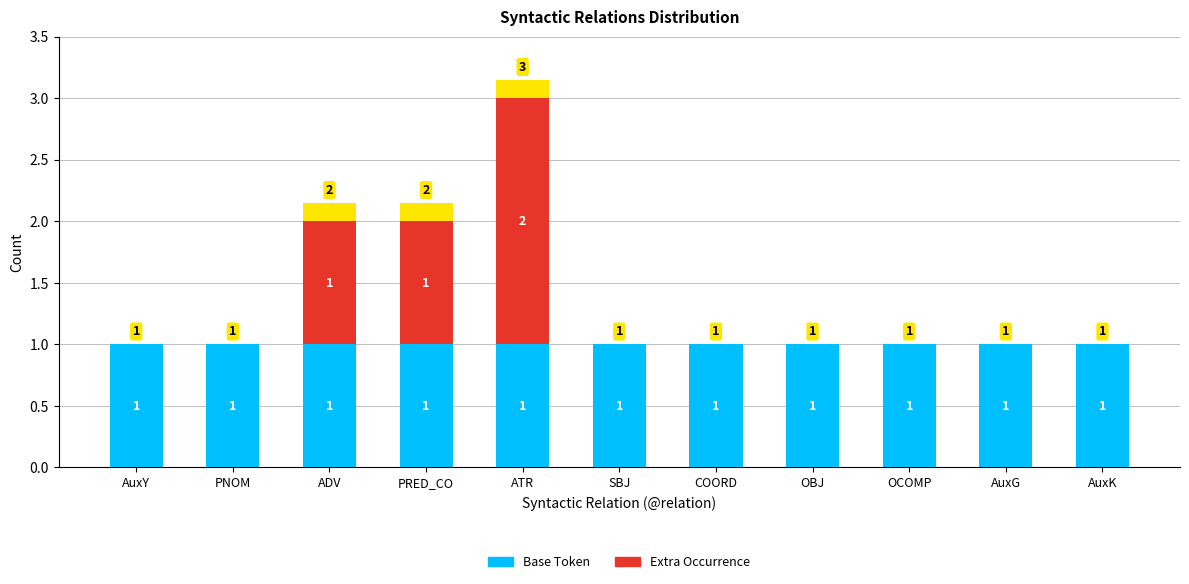

Are the bars horizontal?

No